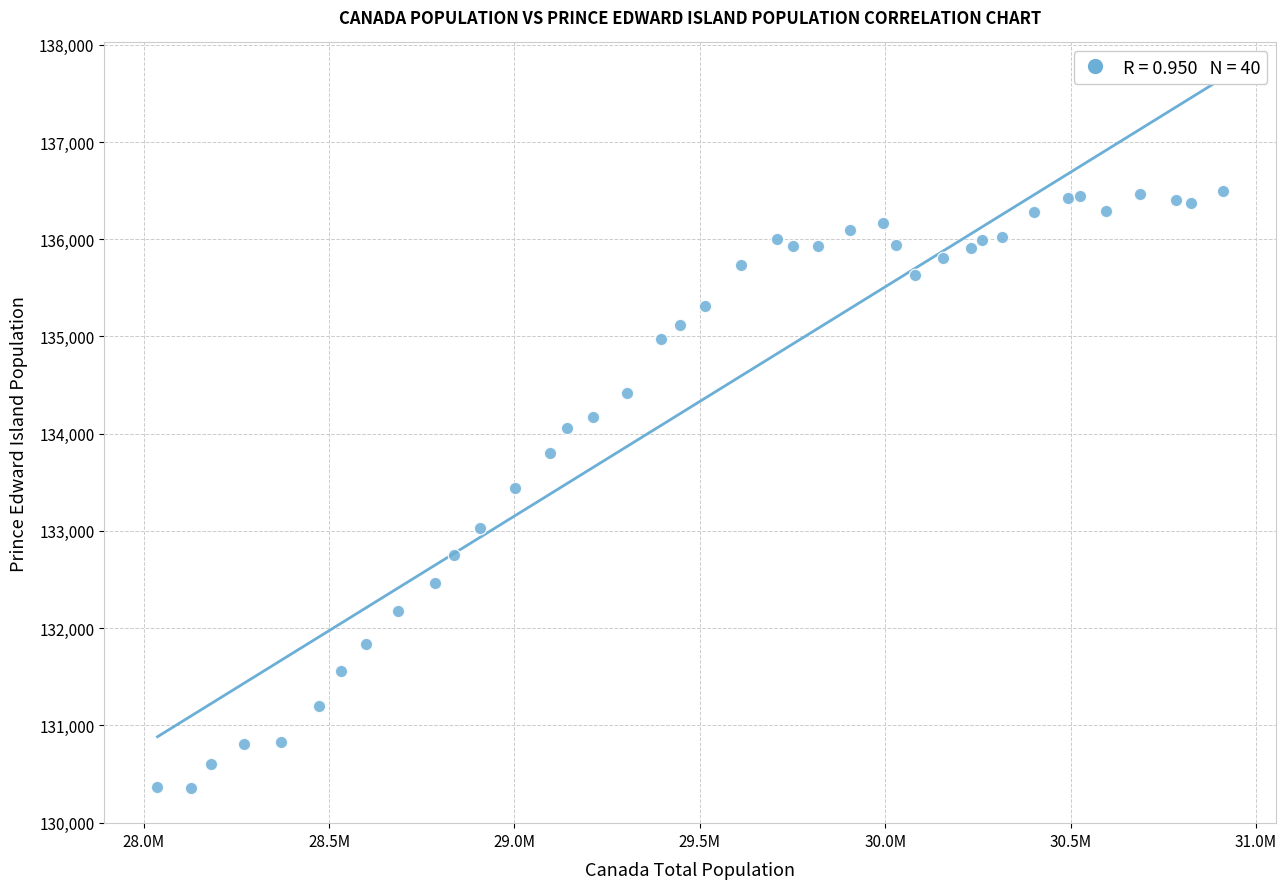

What is the range of X values (max minus min)?

2873576